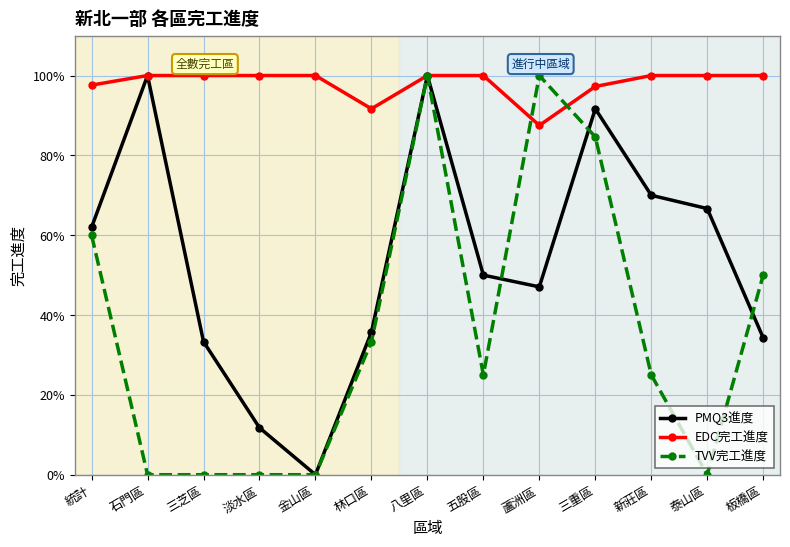

True or false: PMQ3進度 and EDC完工進度 cross at least once.

False